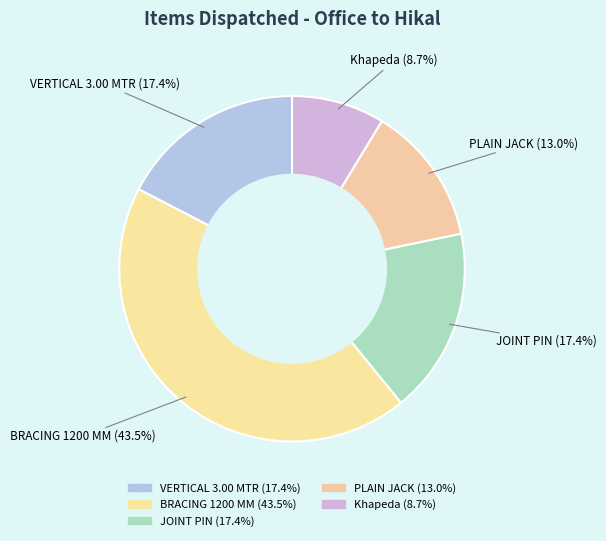

Rank the categories by value from lowest to highest.

Khapeda, PLAIN JACK, VERTICAL 3.00 MTR, JOINT PIN, BRACING 1200 MM